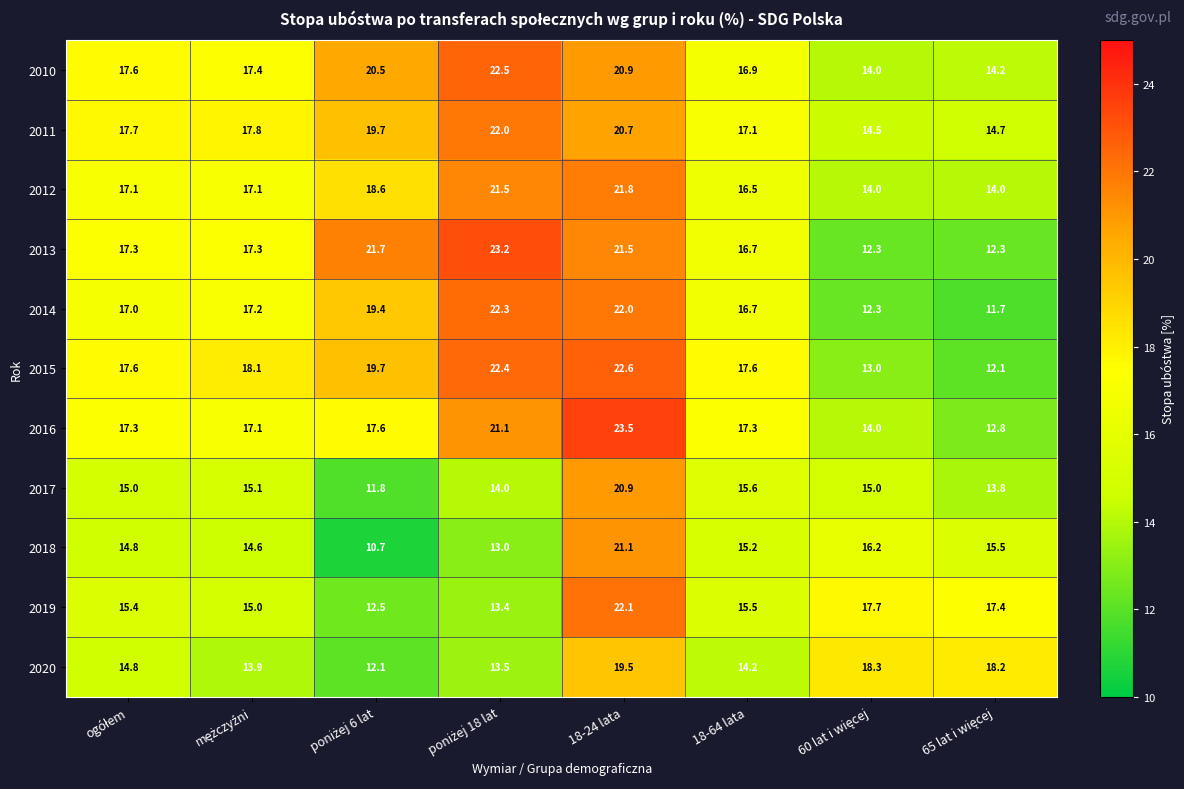

What is the sum of all 2014 values?

138.6